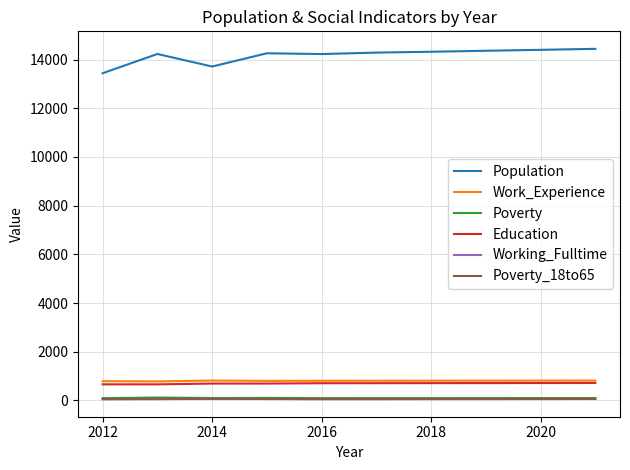

True or false: Working_Fulltime and Population cross at least once.

False